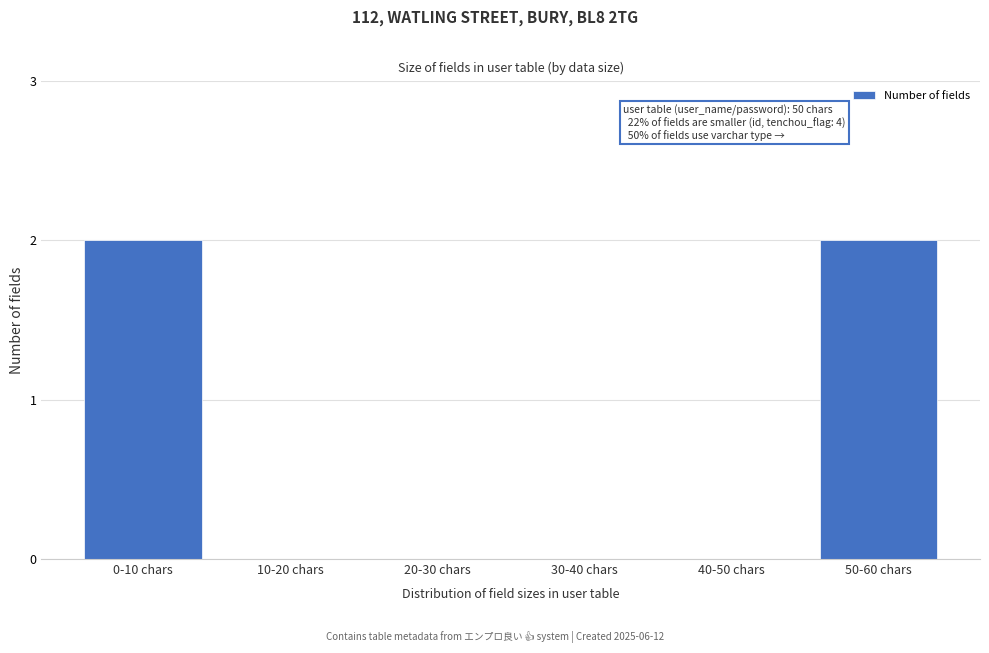

Reading left to right, what are all the values shown in this chart?

0-10 chars=2	10-20 chars=0	20-30 chars=0	30-40 chars=0	40-50 chars=0	50-60 chars=2